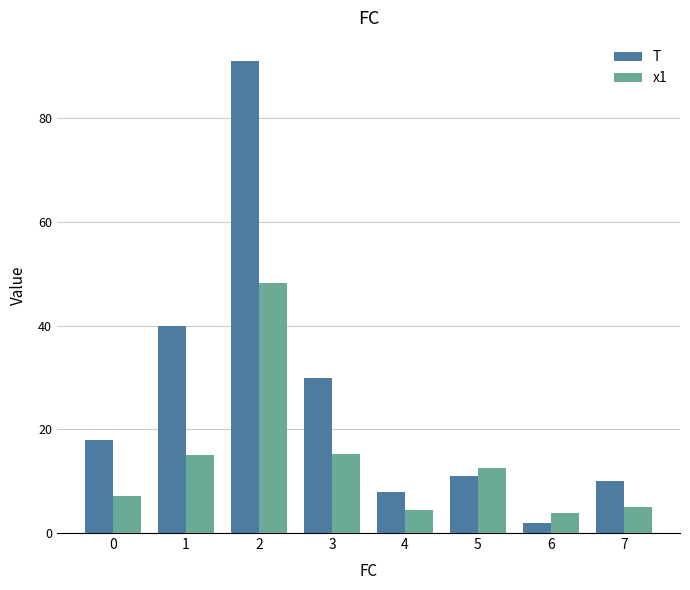

What is the sum of all T values?

210.0